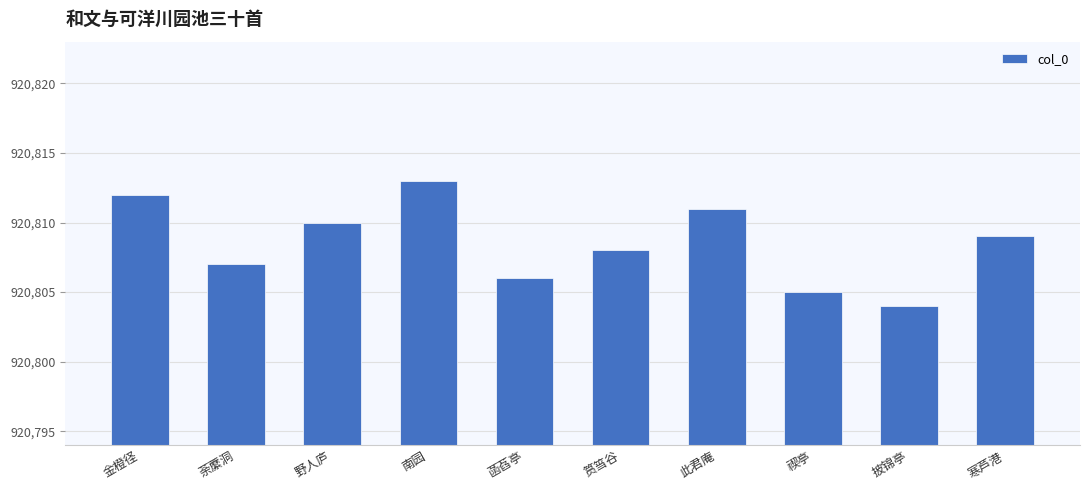

How many distinct data groups are displayed?

1